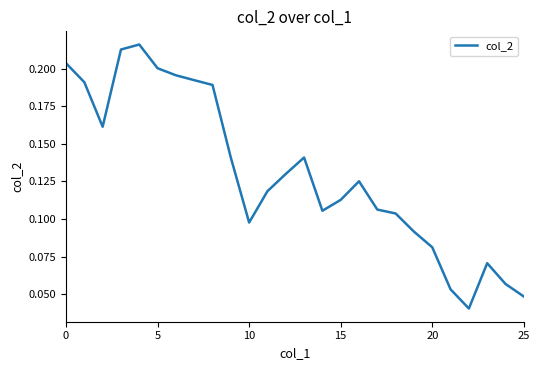

Count the values in the range 0 to 1.

26